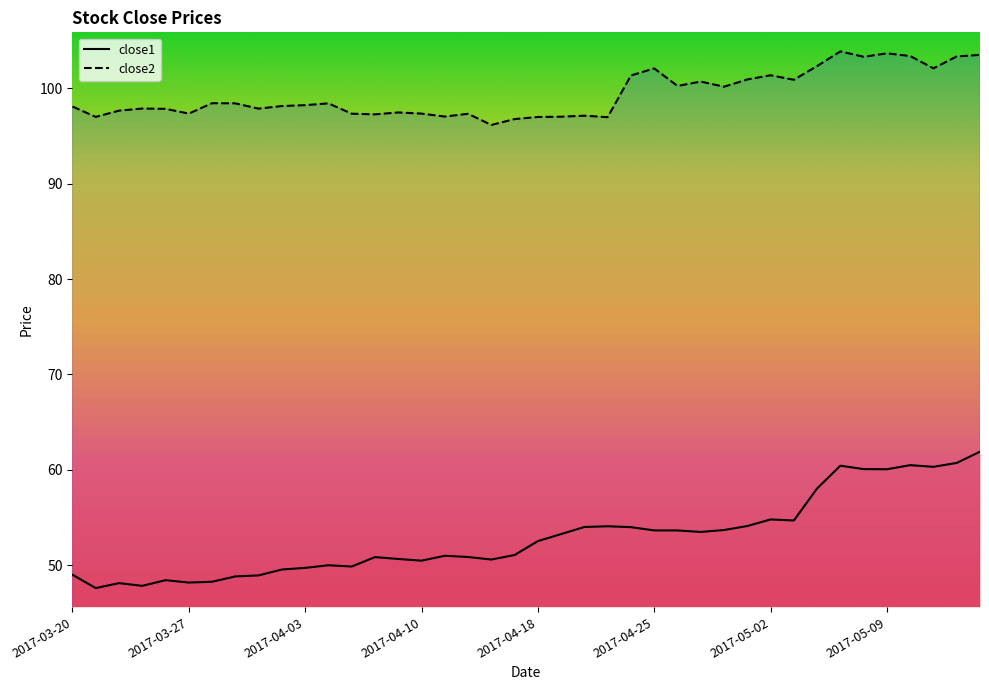

List the series in order of their peak value, highest first.

close2, close1